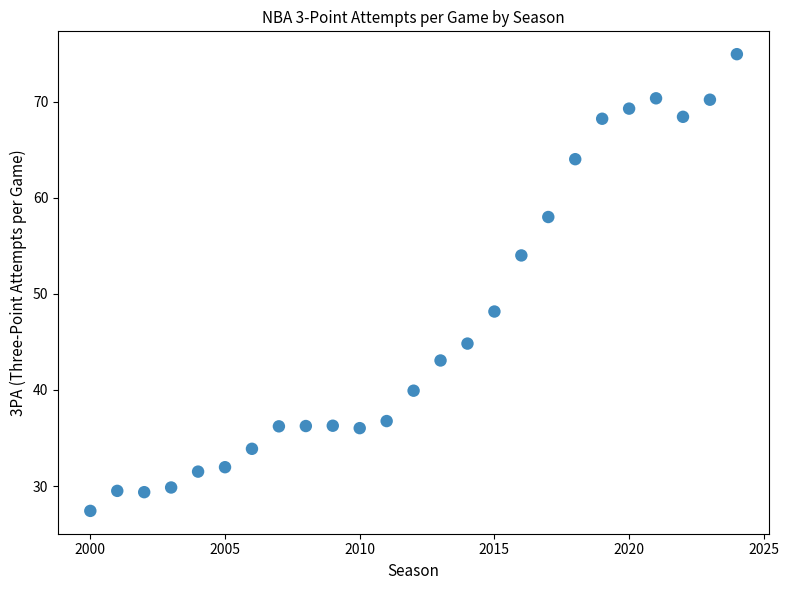

What is the range of X values (max minus min)?

24.0